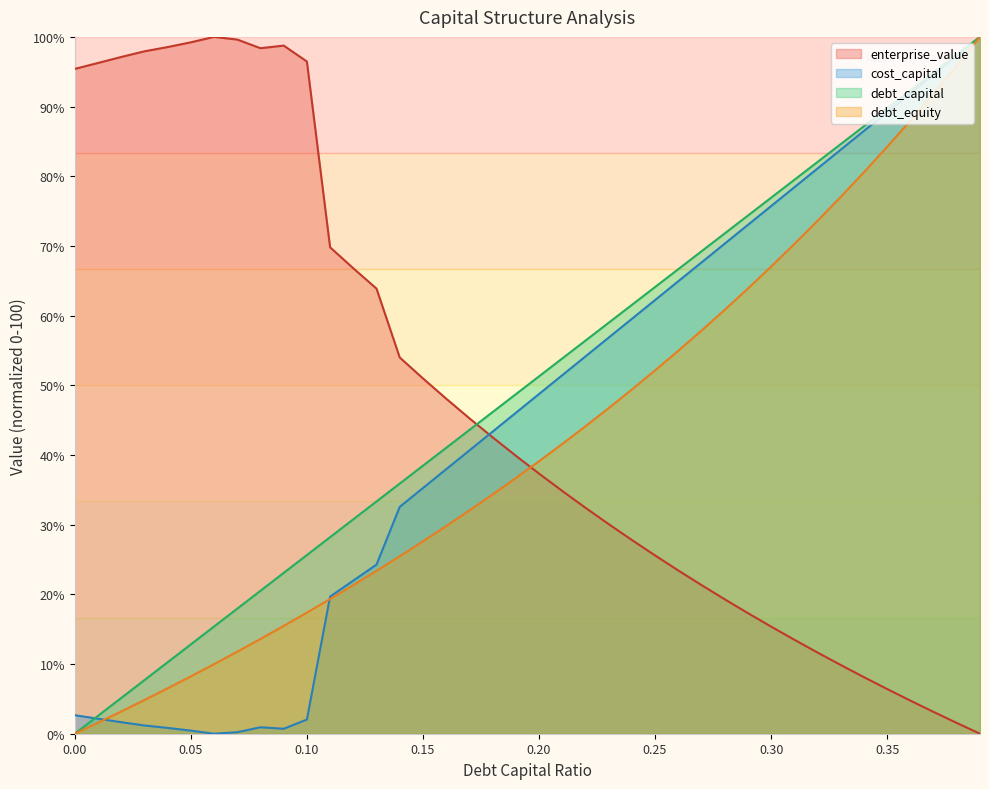

At which category does the chart reach its peak across all series?

39